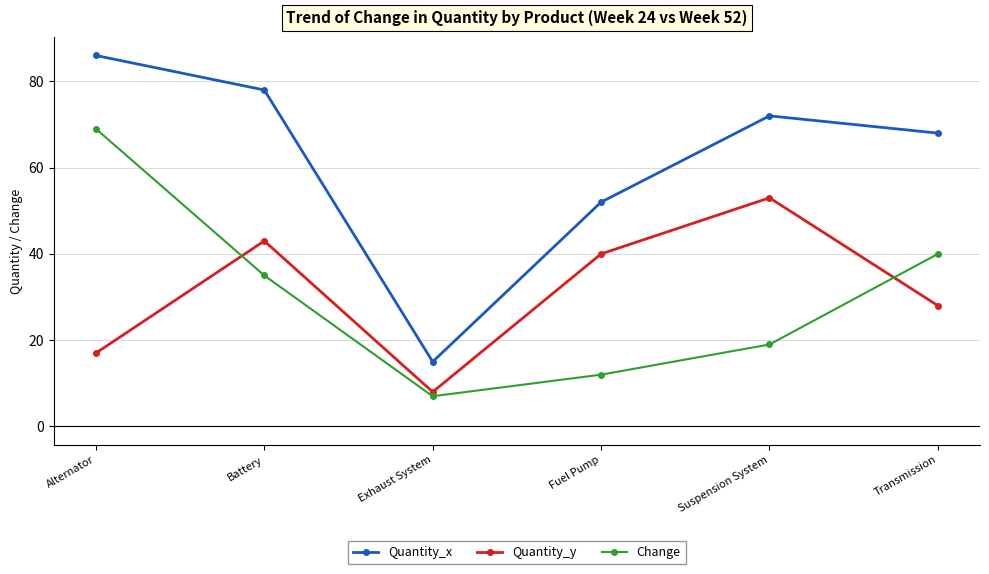

Which series has the largest total across all categories?

Quantity_x